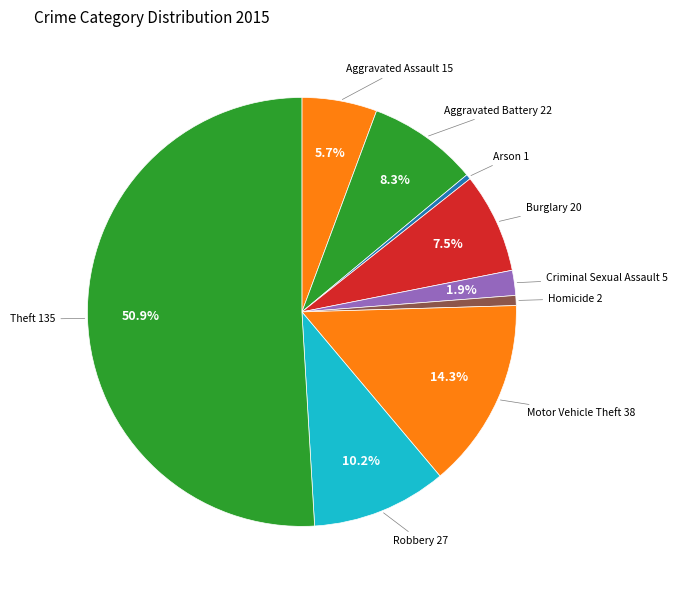

Count the number of slices in the pie.

9